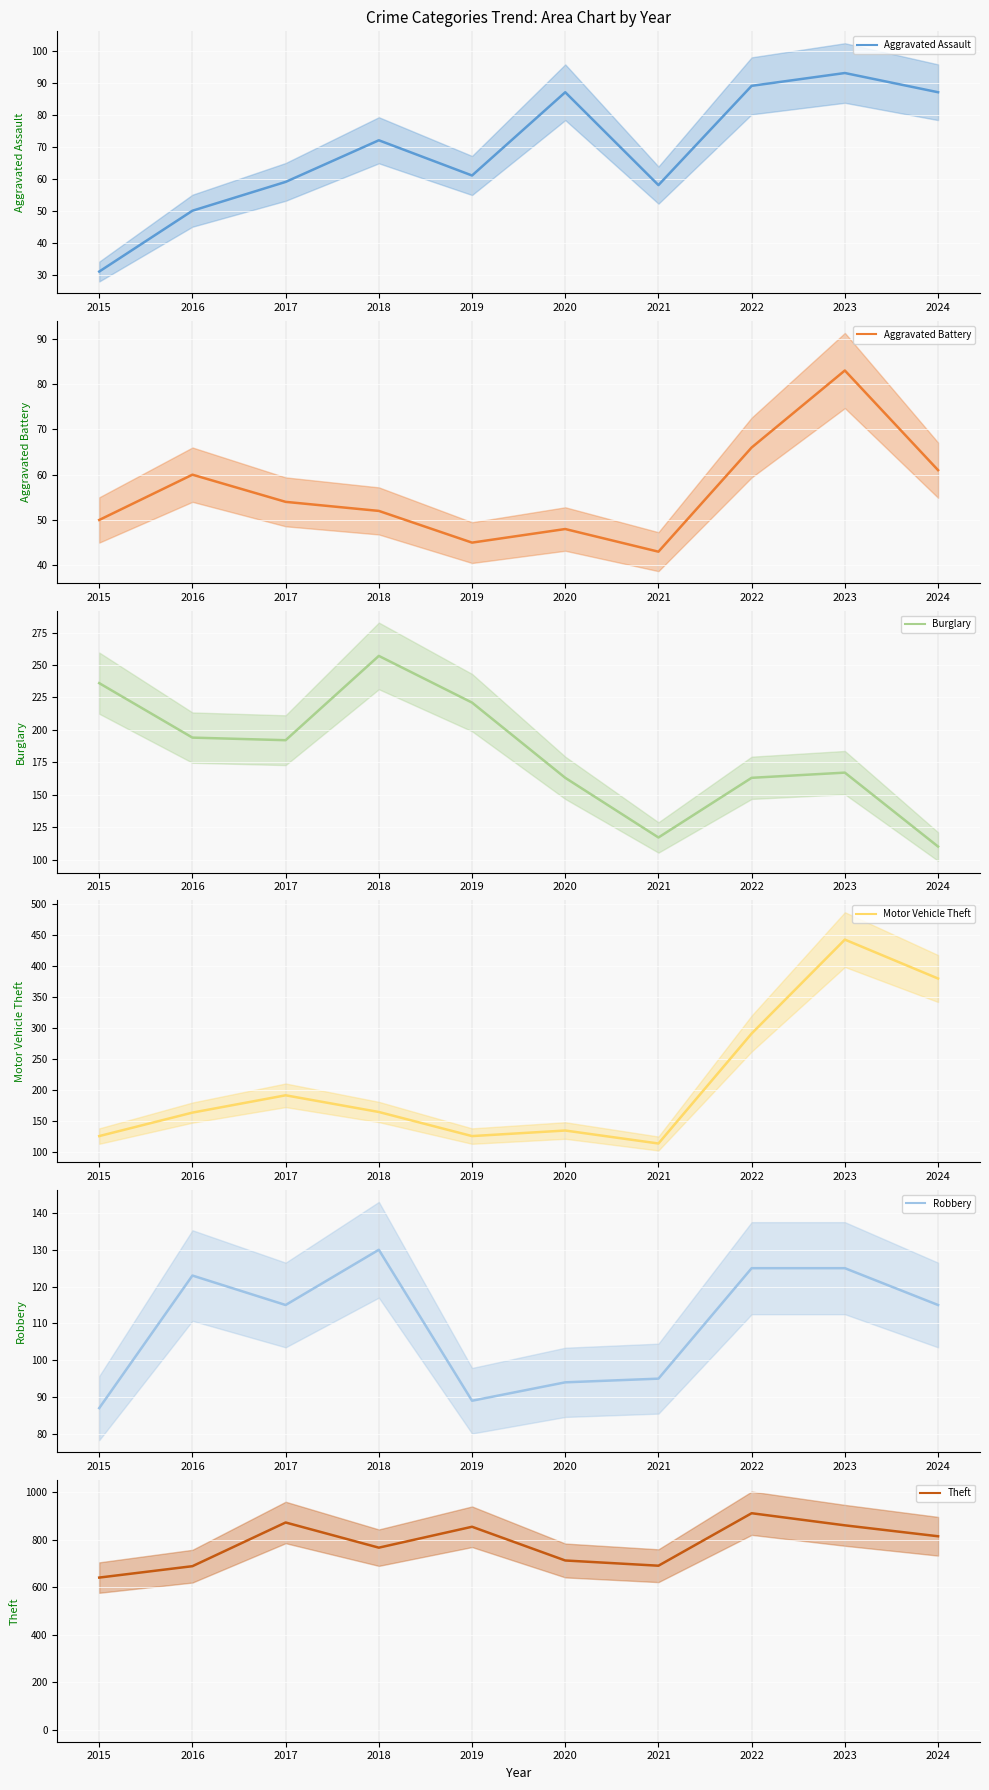

How many lines are shown in the chart?

6